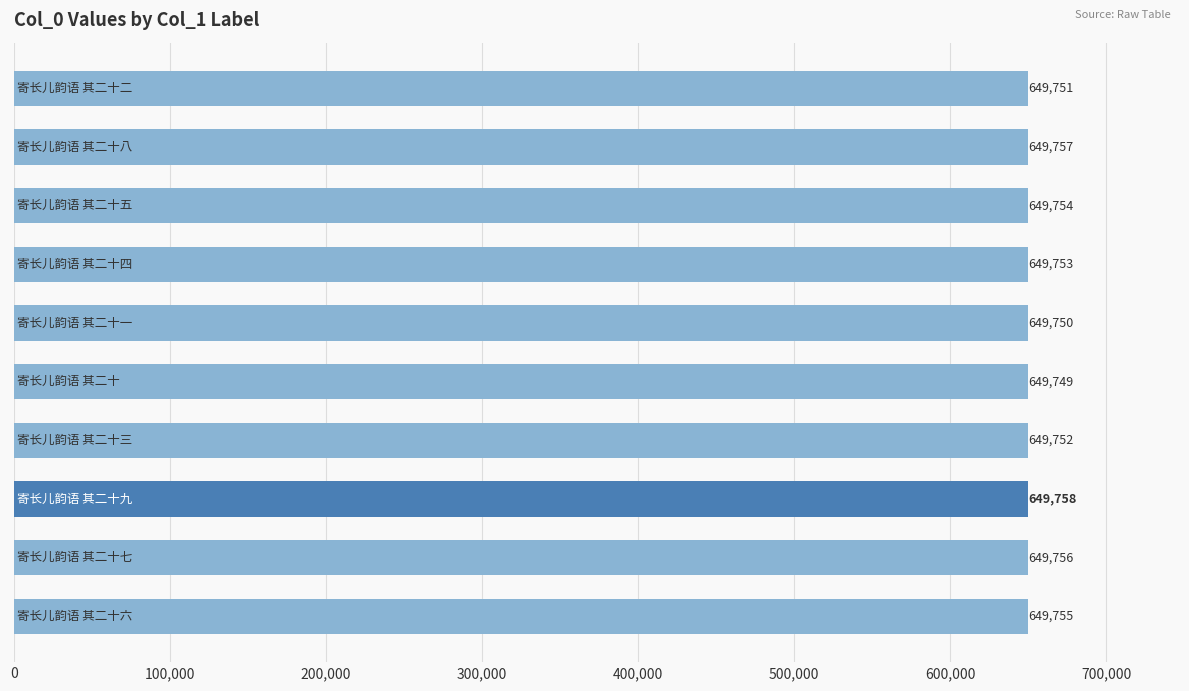

What is the value of the 8th bar from the top?

649758